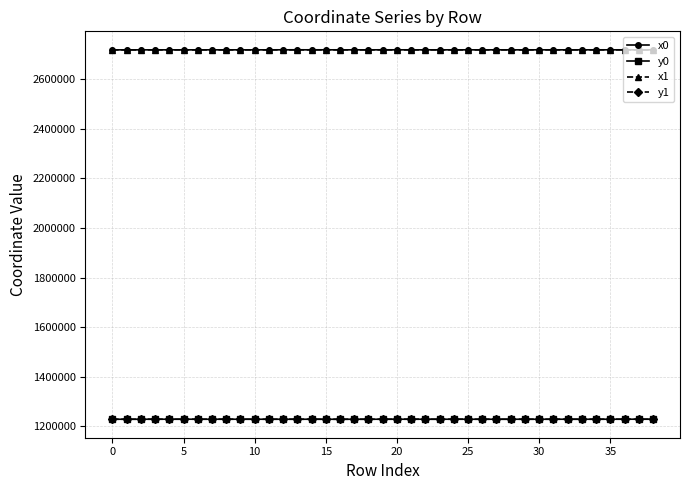

What is the highest value of the y1 series?

1228858.2